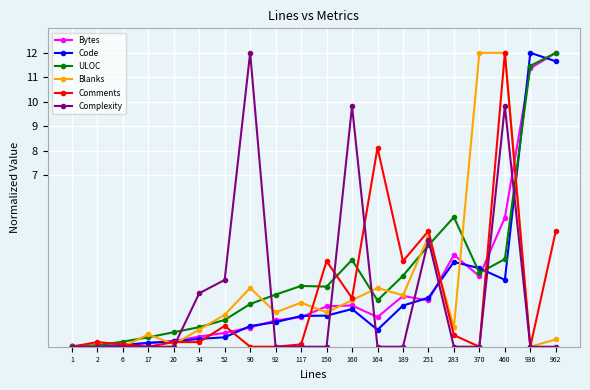

What is the average value of the ULOC series?

3.0